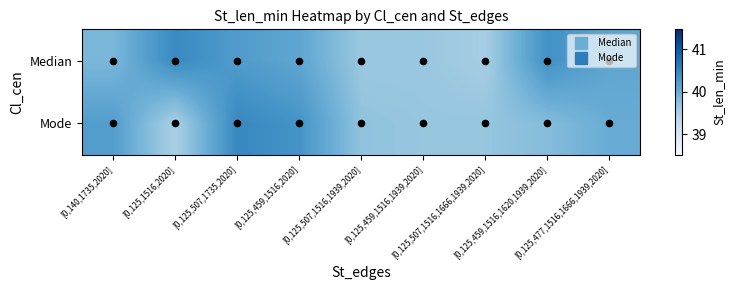

List the series in order of their peak value, highest first.

Mode, Median